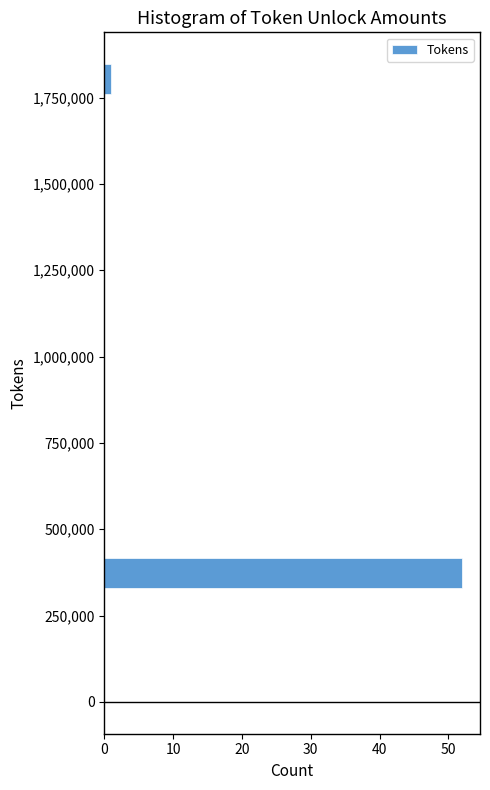

Read against the y-axis, roughly where is the centre of the longest bar?

350000